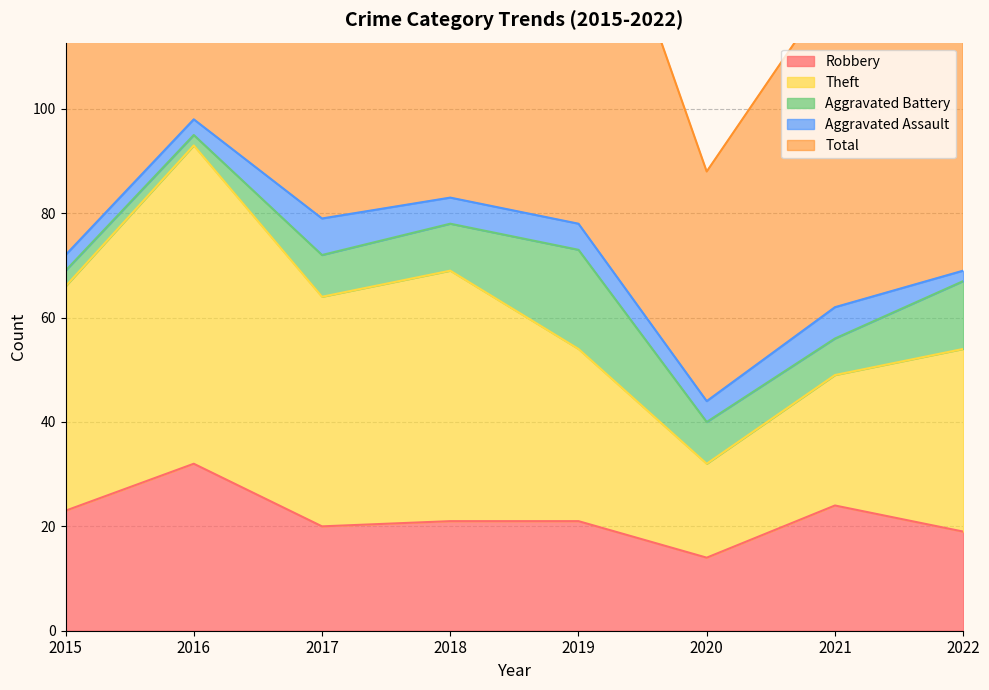

List the labels in order of Total value, largest first.

2016, 2018, 2017, 2019, 2015, 2022, 2021, 2020